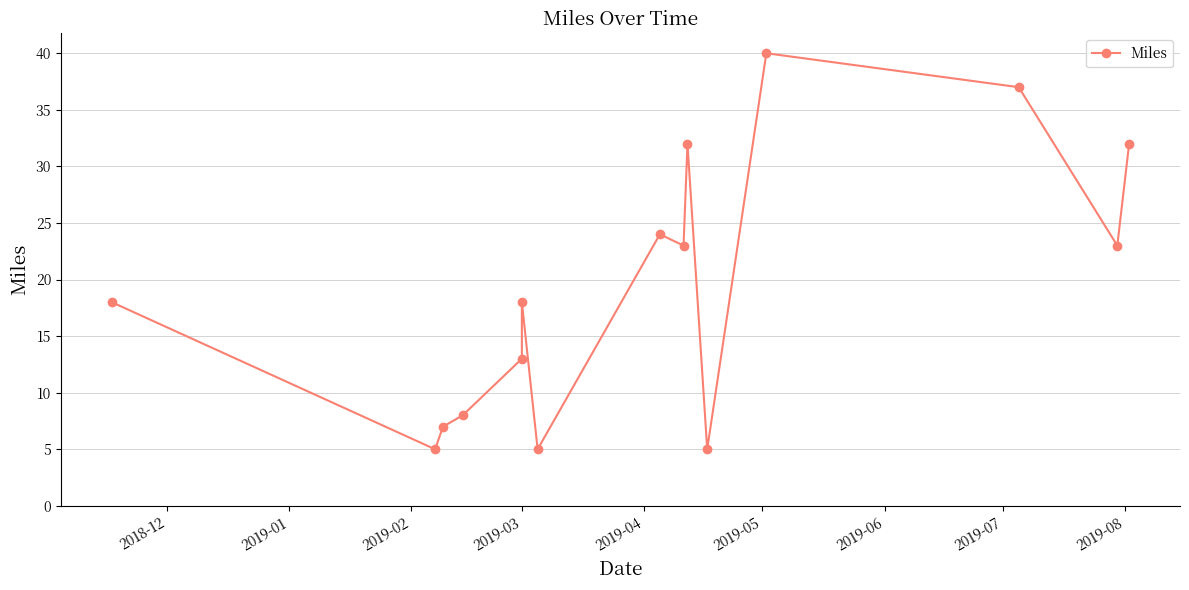

How many interior local valleys (lower than both neighbors) does the data have?

5